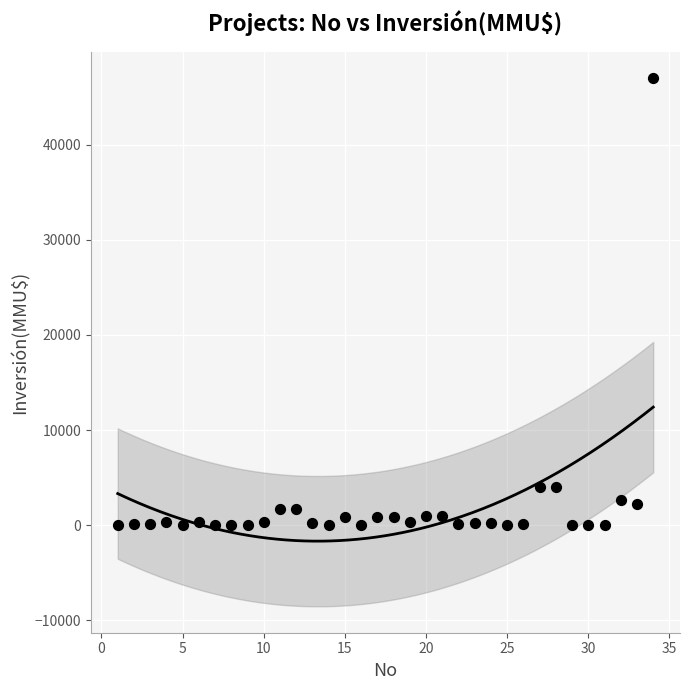

What is the range of Y values (max minus min)?

47000